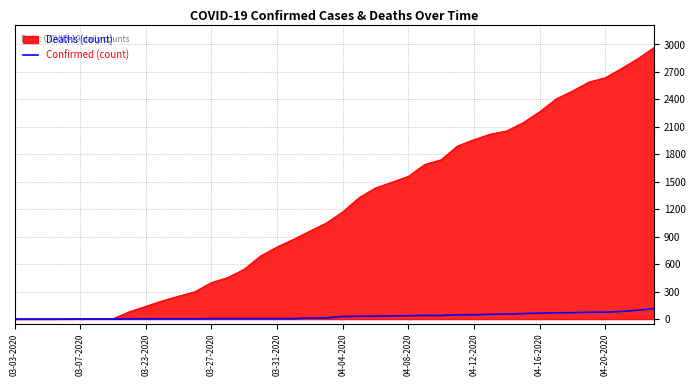

What is the maximum value shown in the chart?

2970